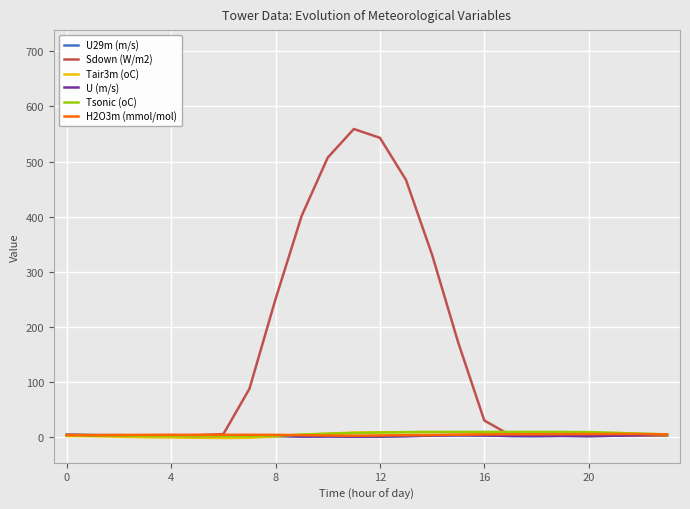

Which series ends up on top after the final intersection of U29m (m/s) and Sdown (W/m2)?

U29m (m/s)